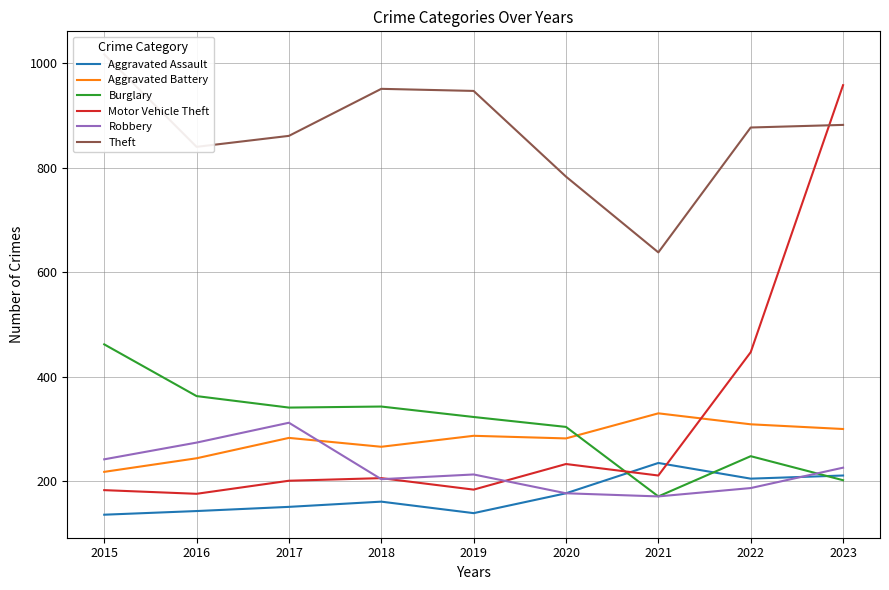

What is the value of the Robbery point at the 5th from the left?

213